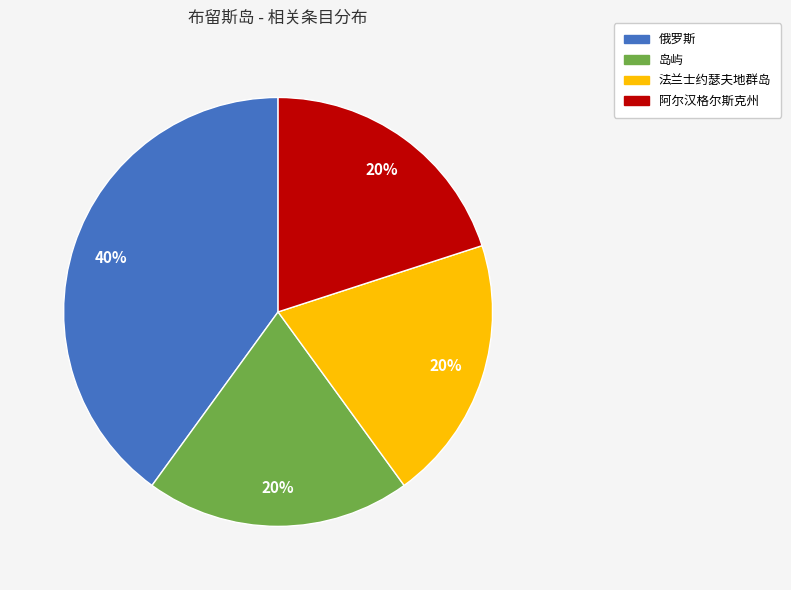

What percentage is the 岛屿 slice, to the nearest percent?

20%